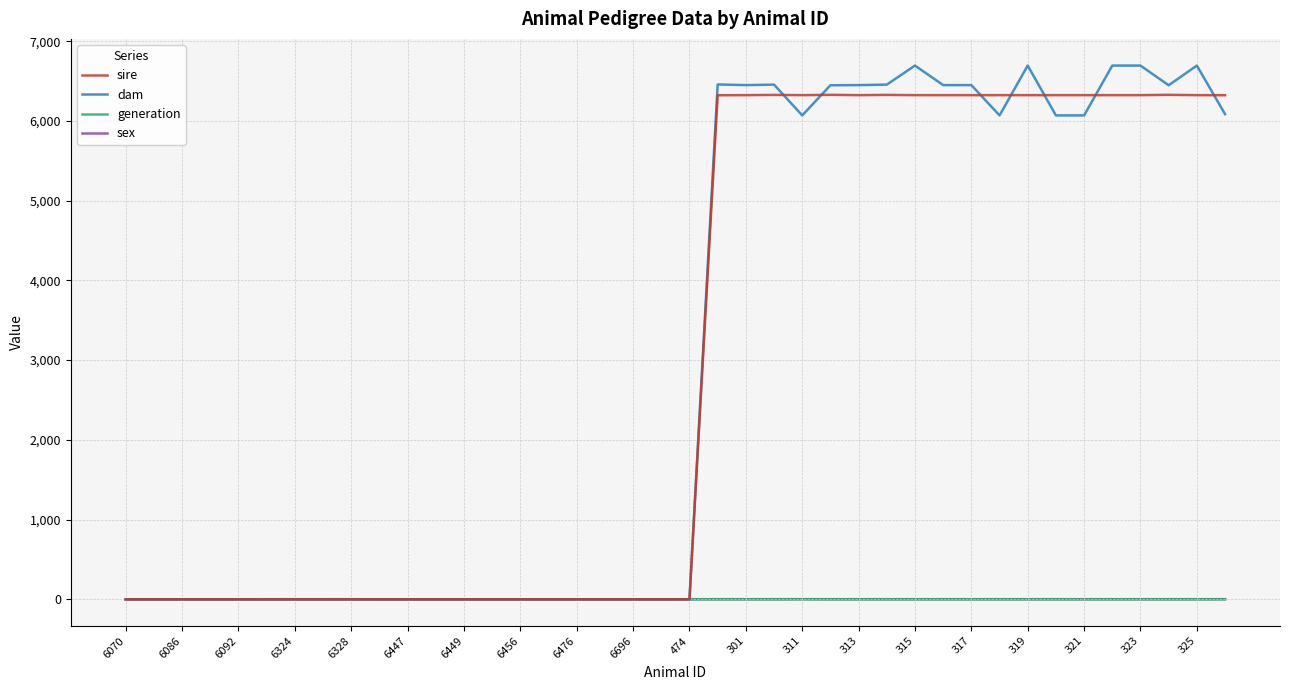

Which series has the widest spread of values?

dam